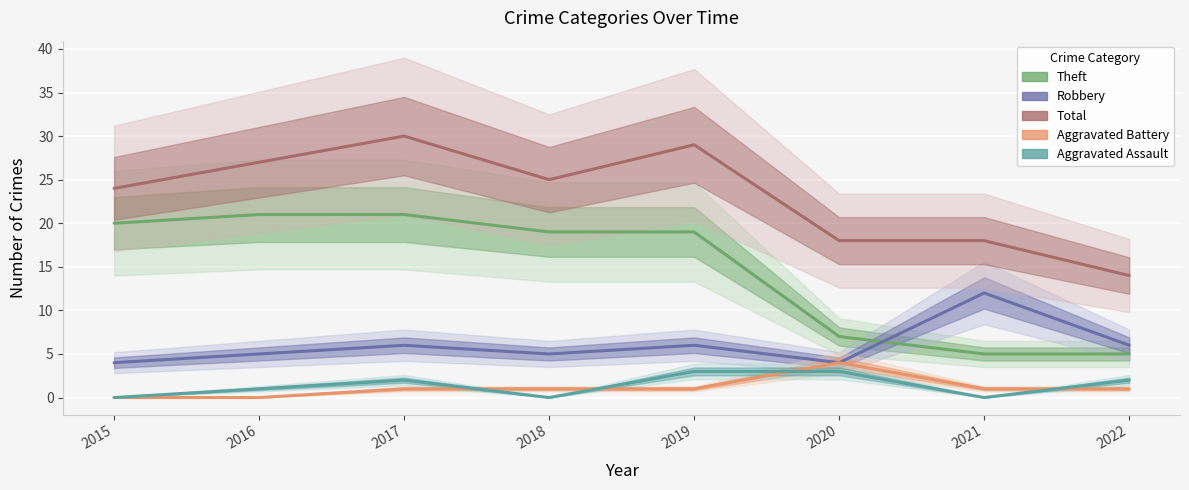

What is the value of the Robbery point at the 7th from the left?

12